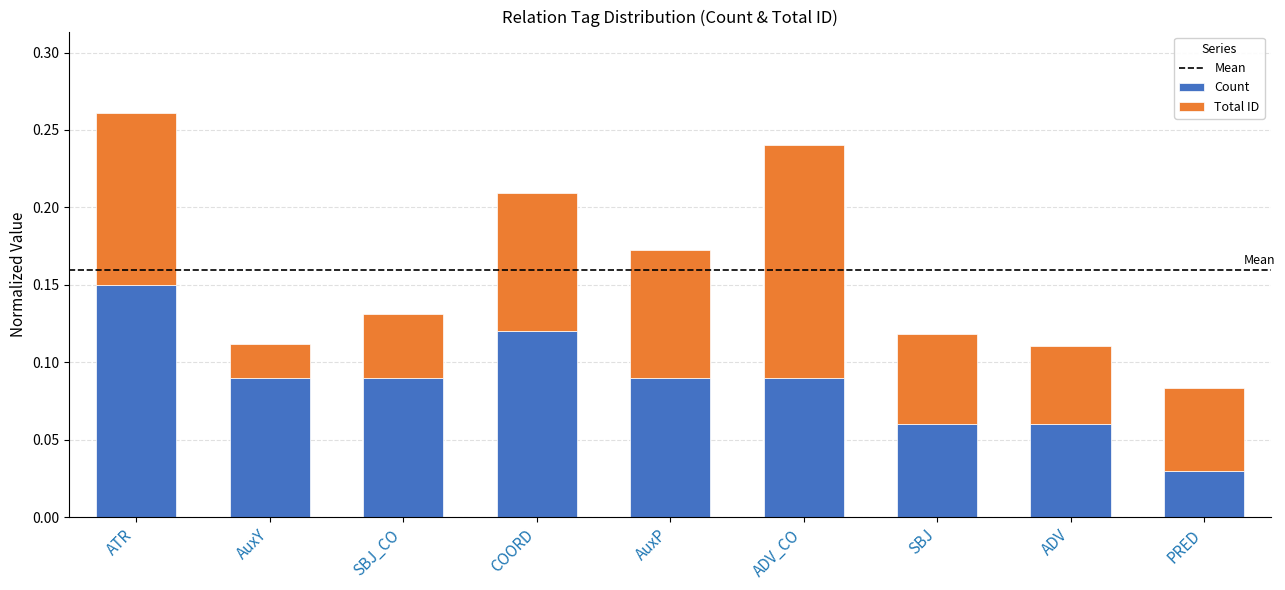

At which category is the sum across all series the highest?

ATR